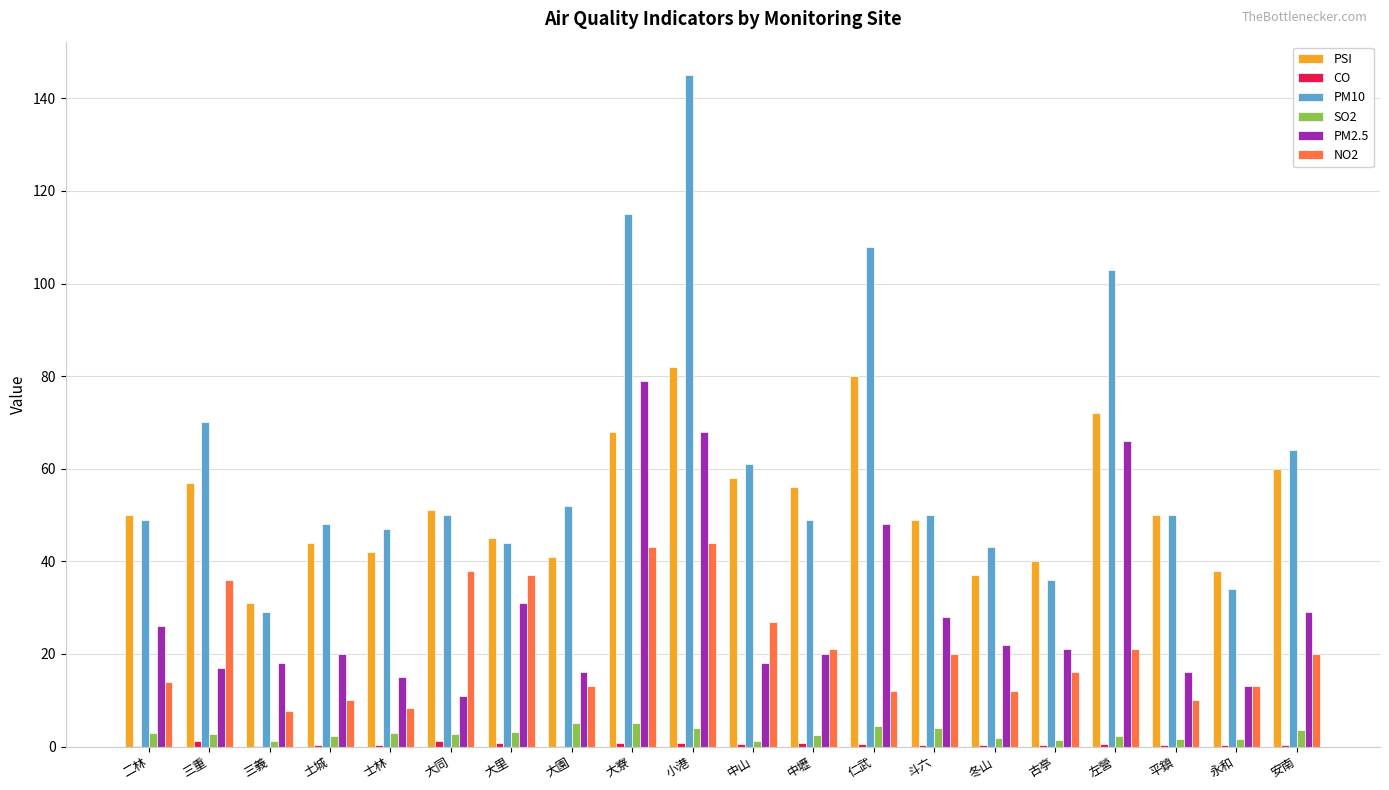

How many data points does each series have?

20